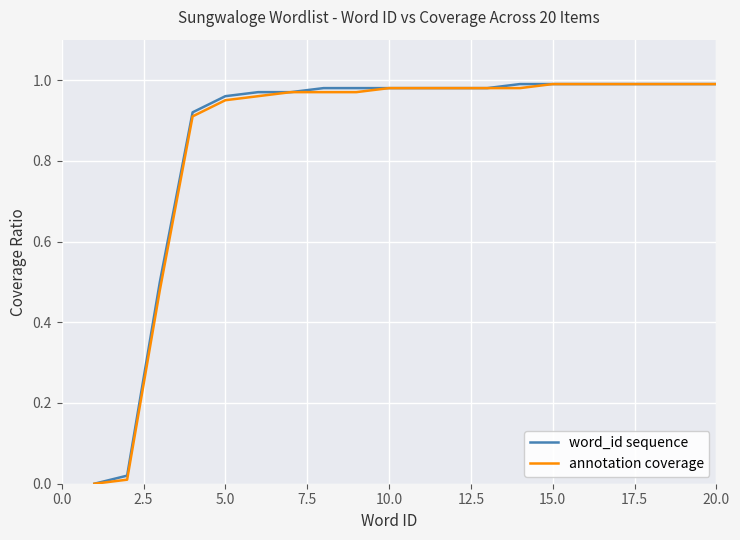

True or false: annotation coverage and word_id sequence cross at least once.

False